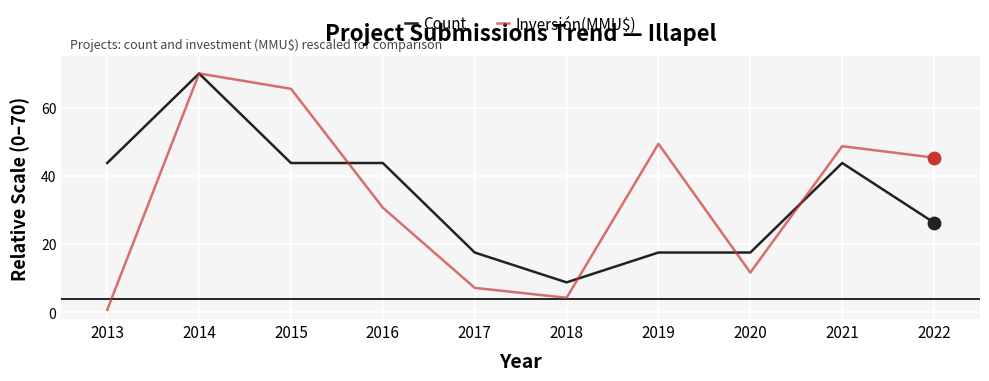

Which series changed the most between 2017 and 2019?

Inversión(MMU$)